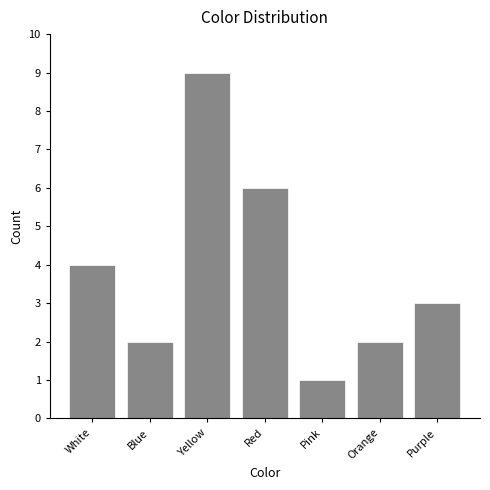

Reading left to right, what are all the values shown in this chart?

4	2	9	6	1	2	3